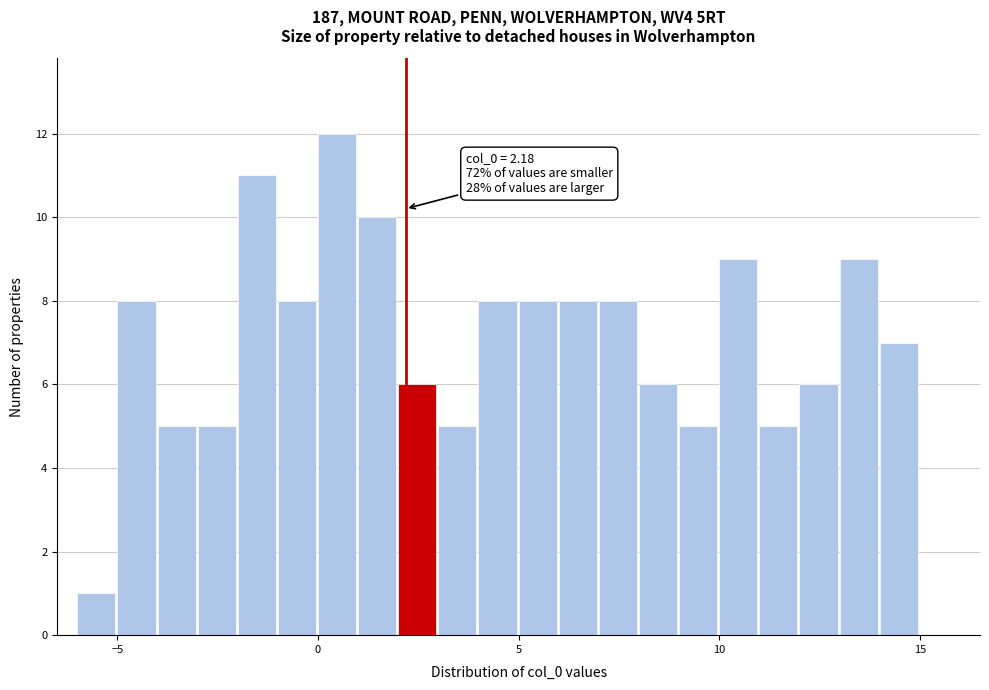

Around what value on the x-axis is the tallest bar? Give the approximate position of its centre, as read against the axis.

0.5